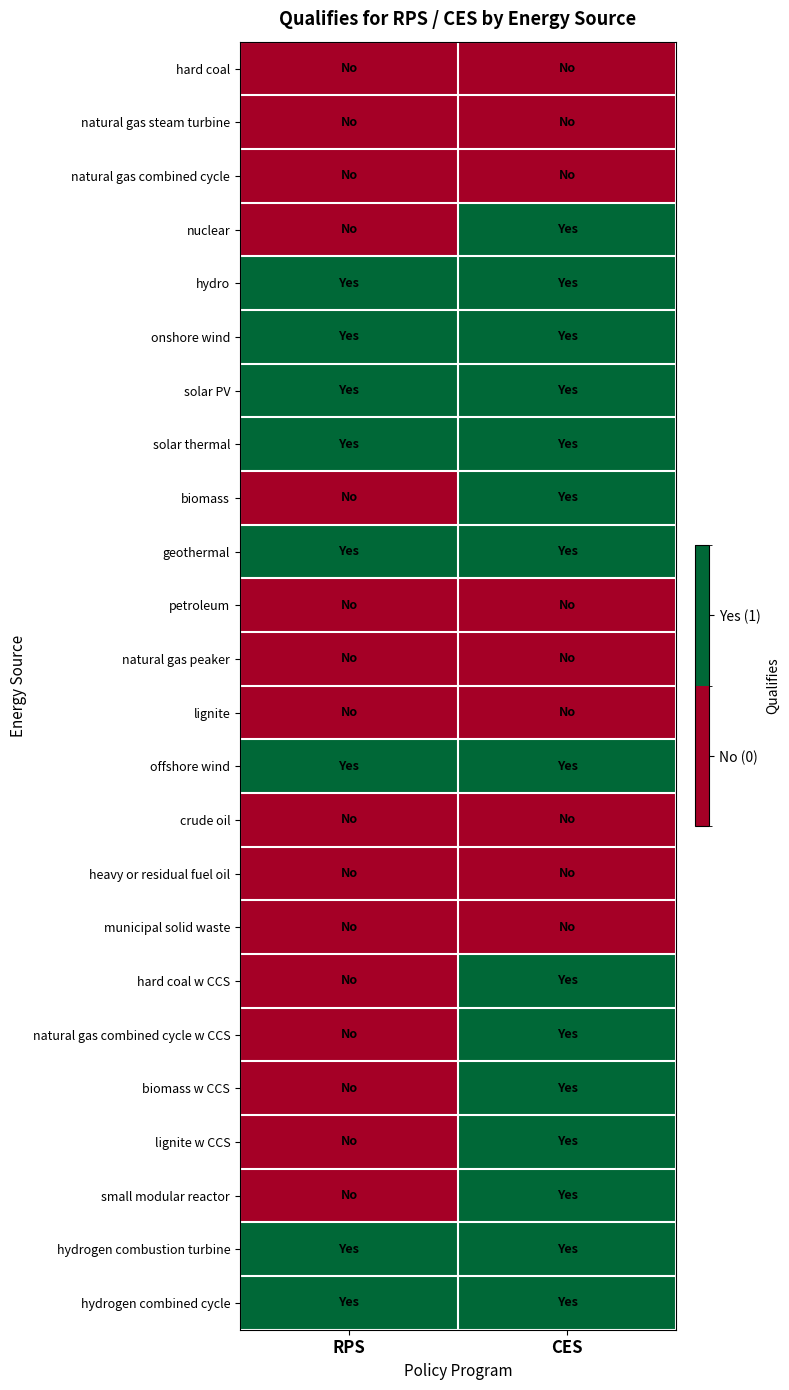

At which category is the sum across all series the highest?

CES